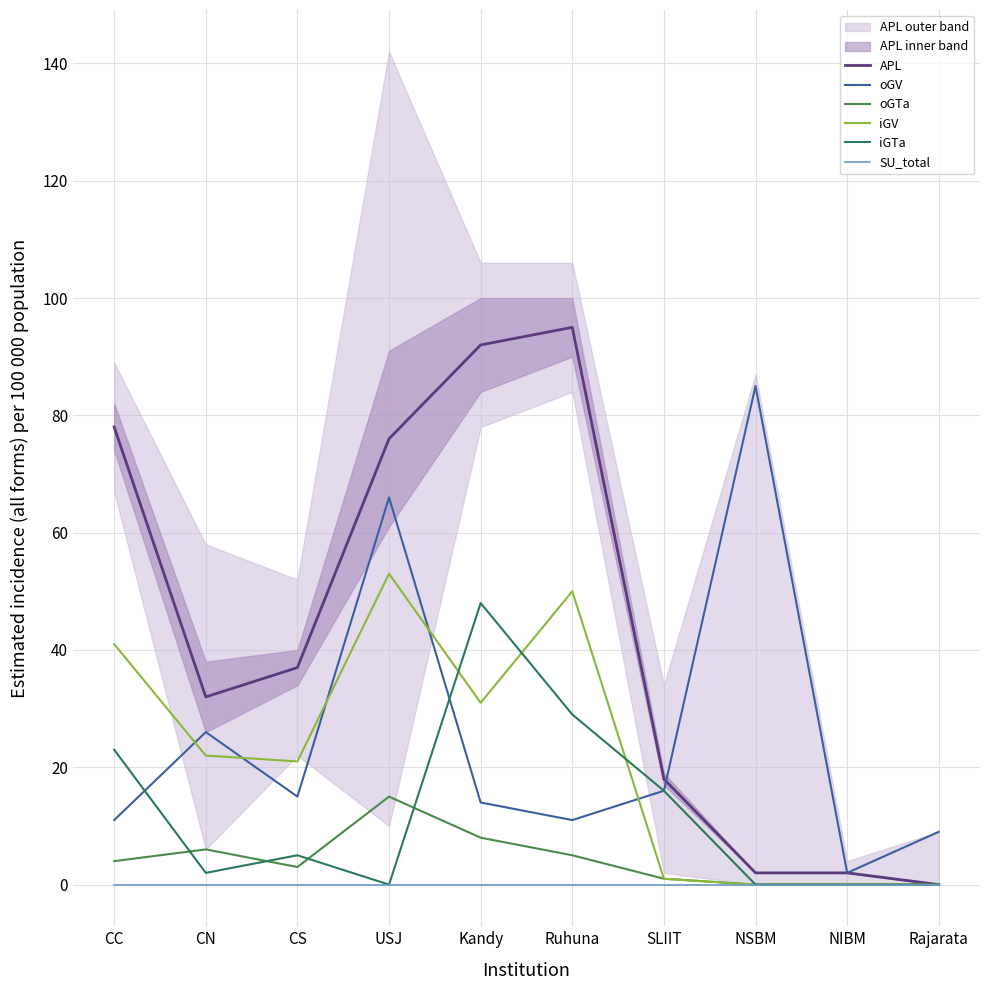

What is the greatest value displayed?

95